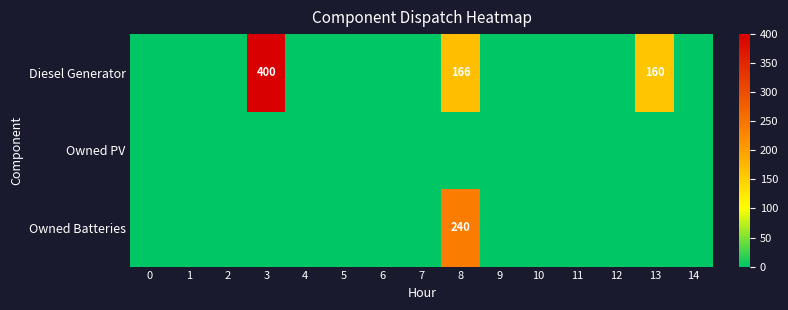

The Owned Batteries series shows 0 at 14. True or false?

True